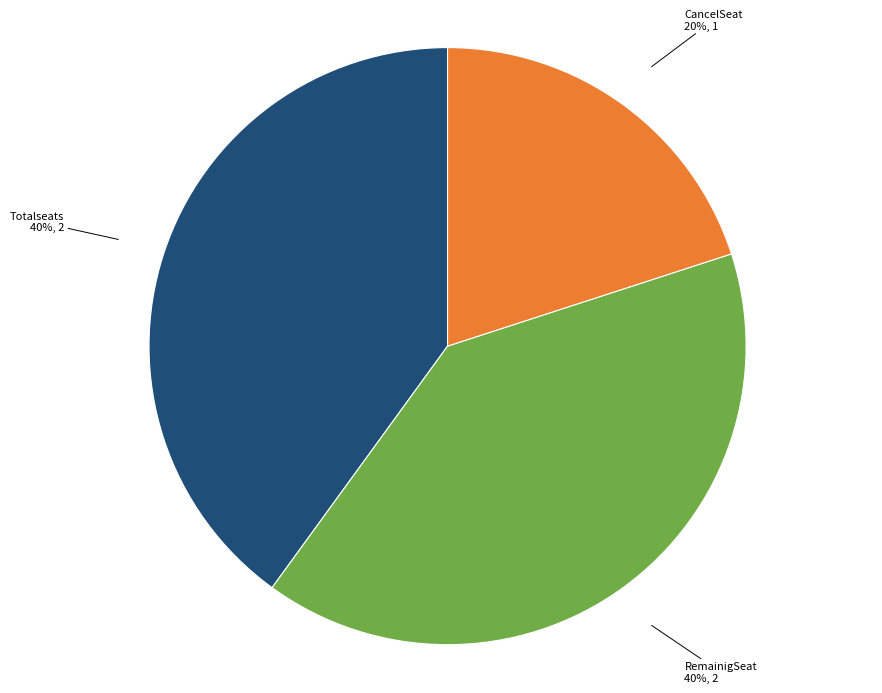

To the nearest percent, what is the difference between the largest and smallest slice percentages?

20%